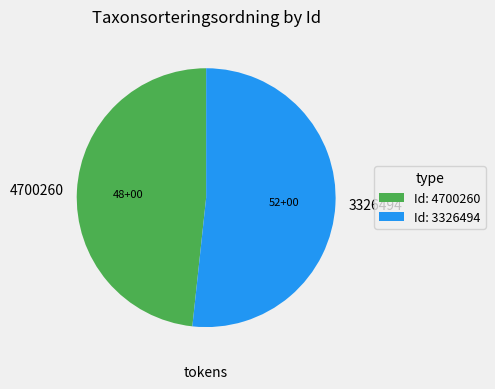

Which slice is the smallest?

4700260